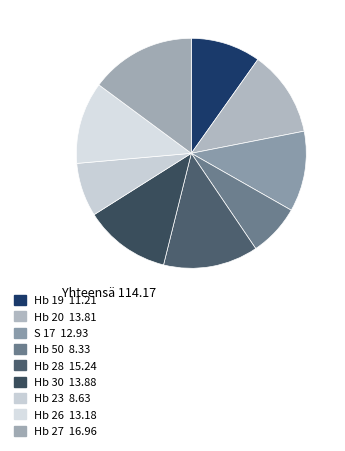

Do Hb 50 and Hb 28 together represent more than half of the pie?

No